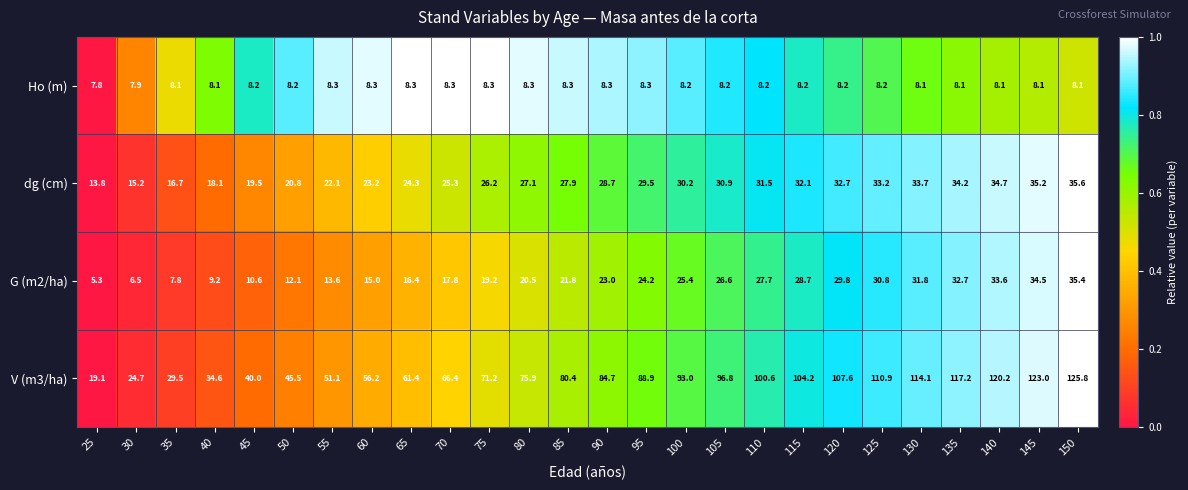

What is the difference between the highest and lowest values at 70?

58.1